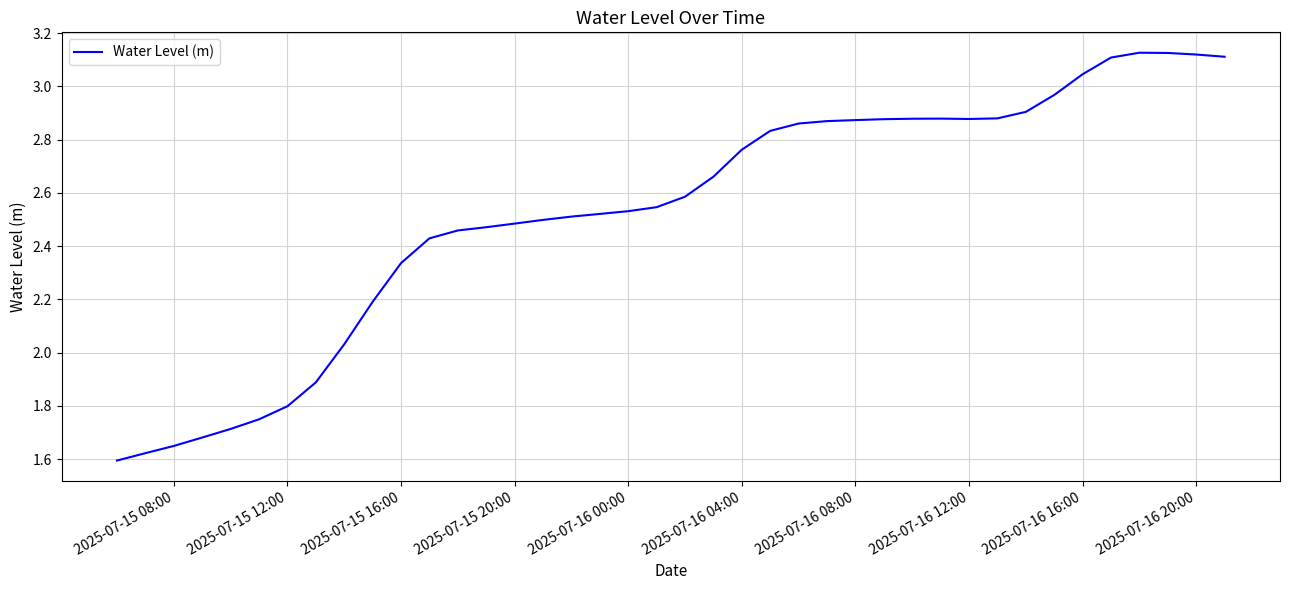

What is the difference between the maximum and minimum values?

1.5